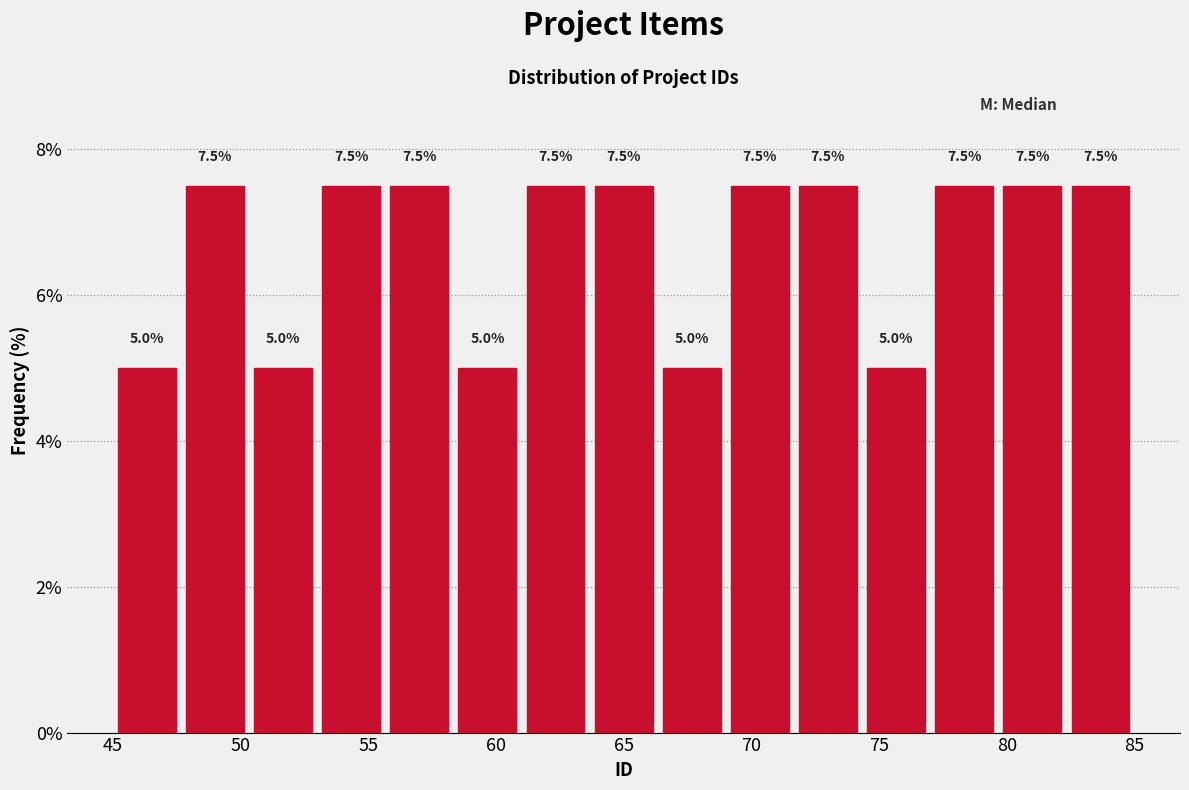

What is the height of the bar covering 74.5 to 77.0 on the x-axis? The bar edges are not printed on the chart, so give them approximately, as read against the axis.

5.0